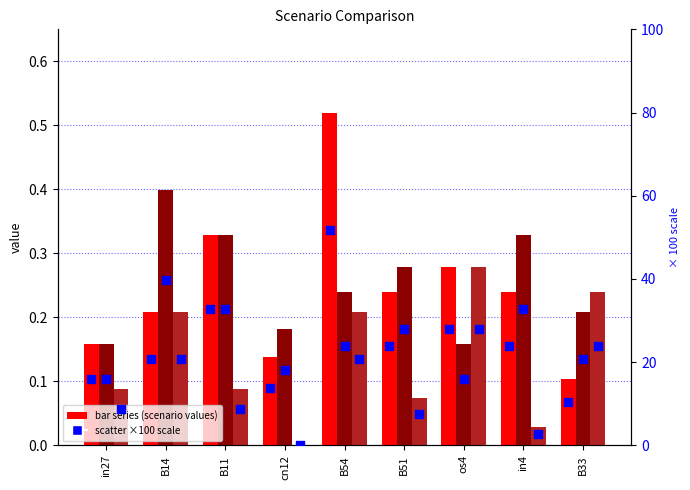

What is the total value across all series at B51?

59.9